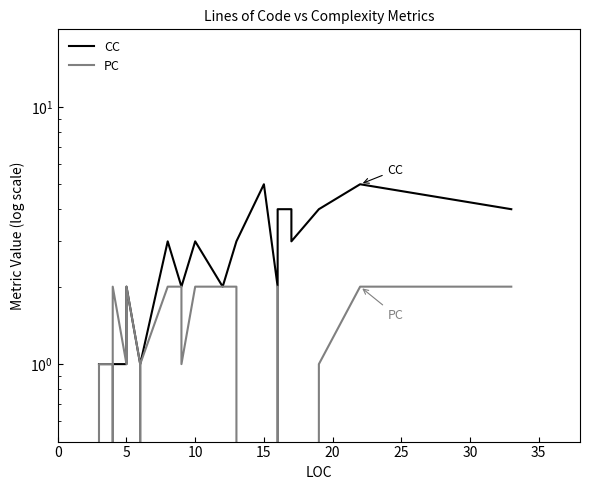

List the series in order of their overall mean, highest first.

CC, PC